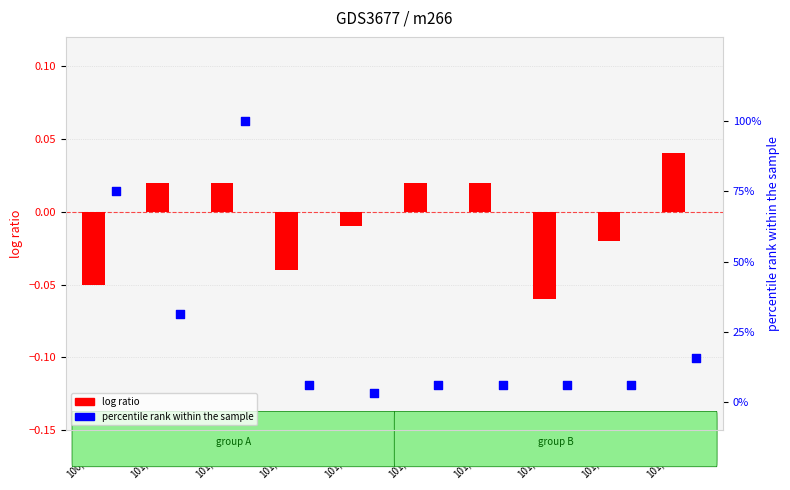

Which series contains the highest Y value?

percentile rank within the sample